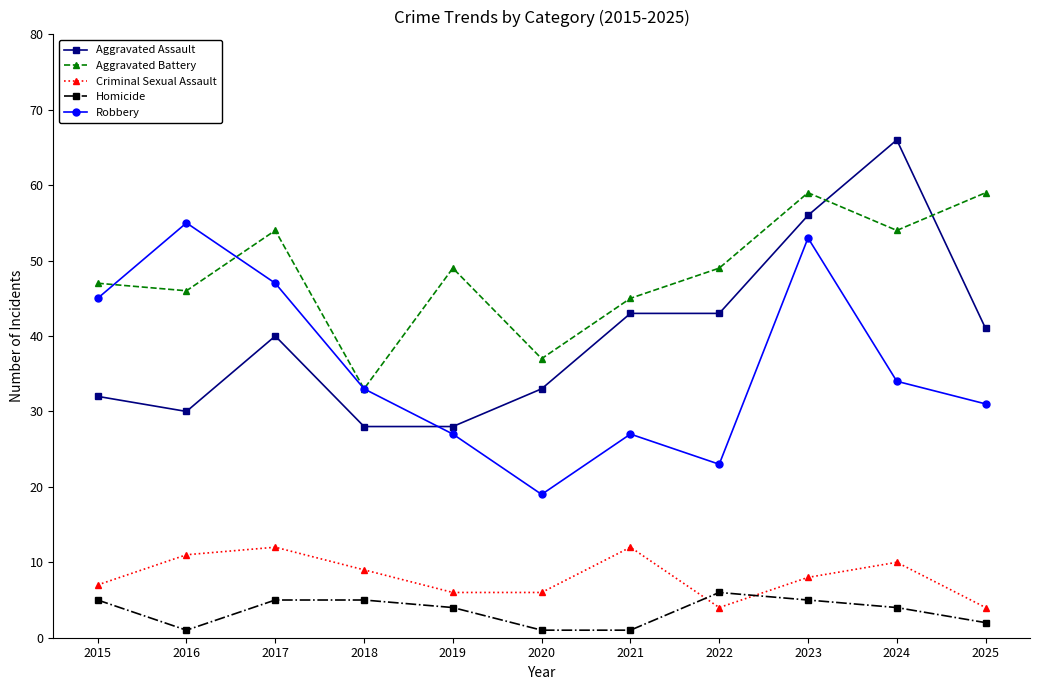

True or false: Homicide and Robbery intersect in this chart.

False